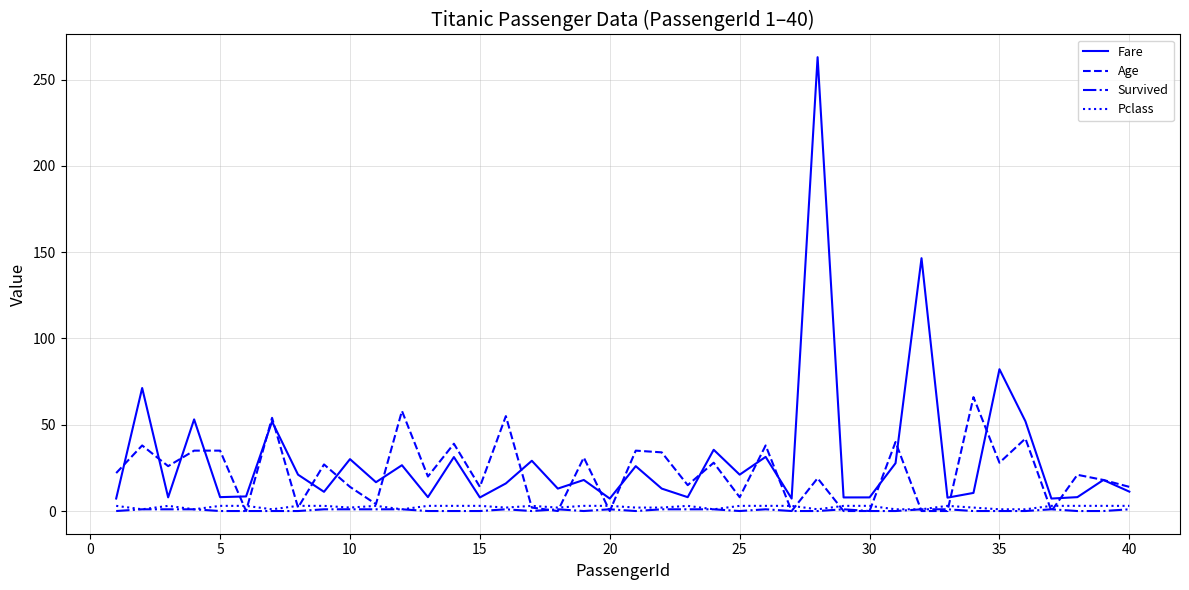

What is the maximum value shown in the chart?

263.0